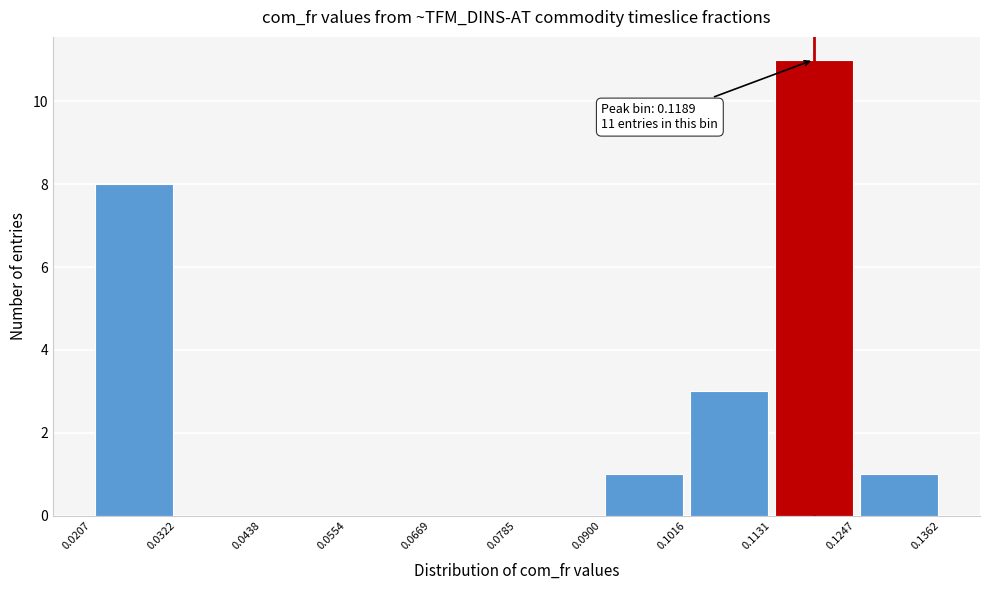

Which range on the x-axis has the tallest bar?

0.1131 to 0.1247